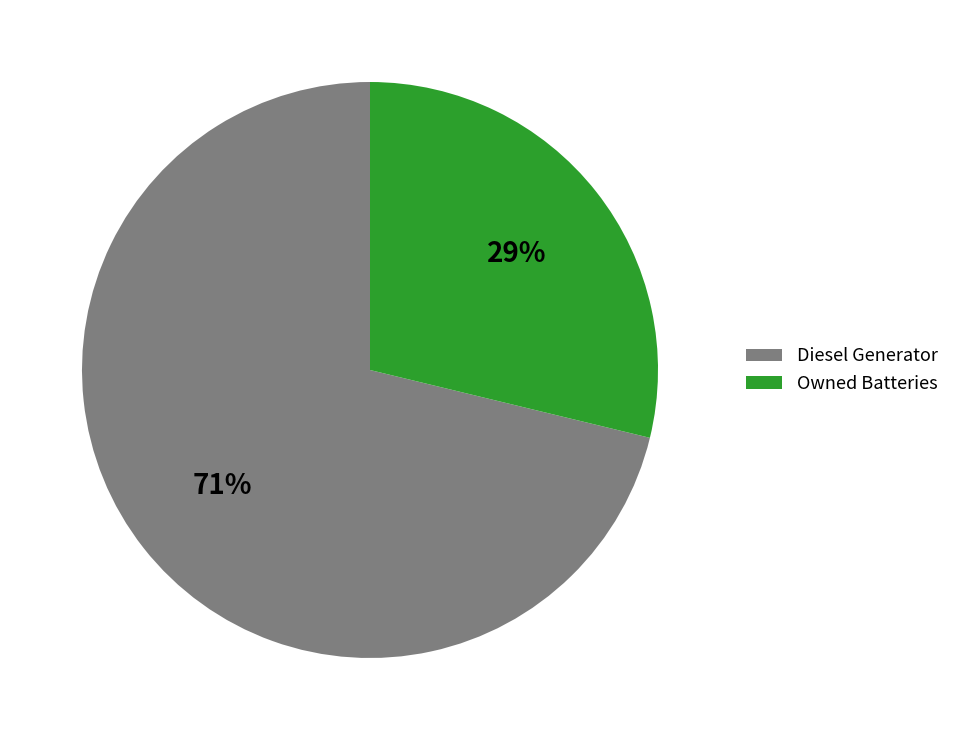

To the nearest percent, what percentage of the pie is Diesel Generator?

71%